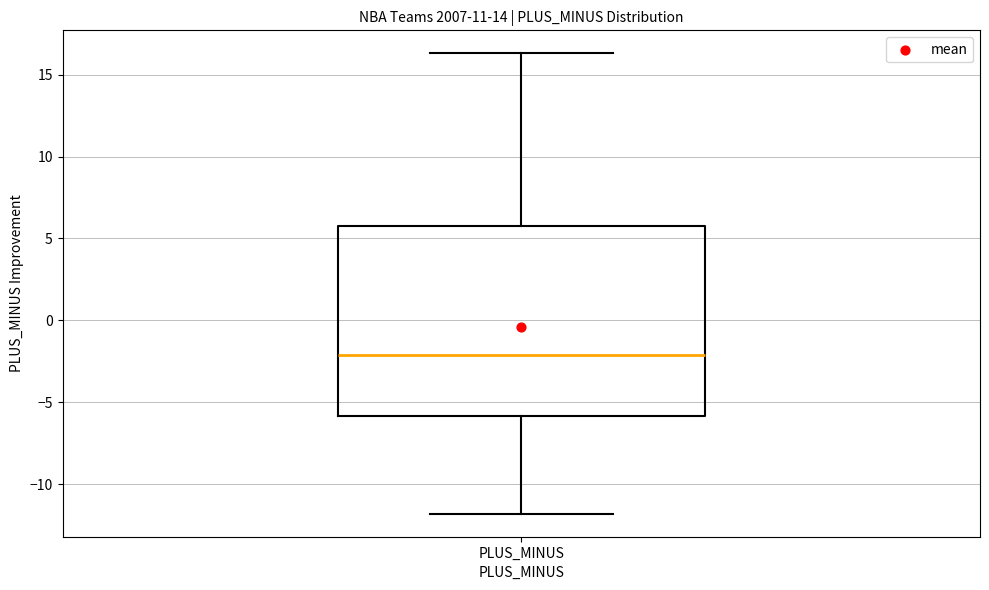

Where is the upper edge of the box for PLUS_MINUS on the y-axis? The values are not printed on the chart, so give them approximately, as read against the axis.

6.0